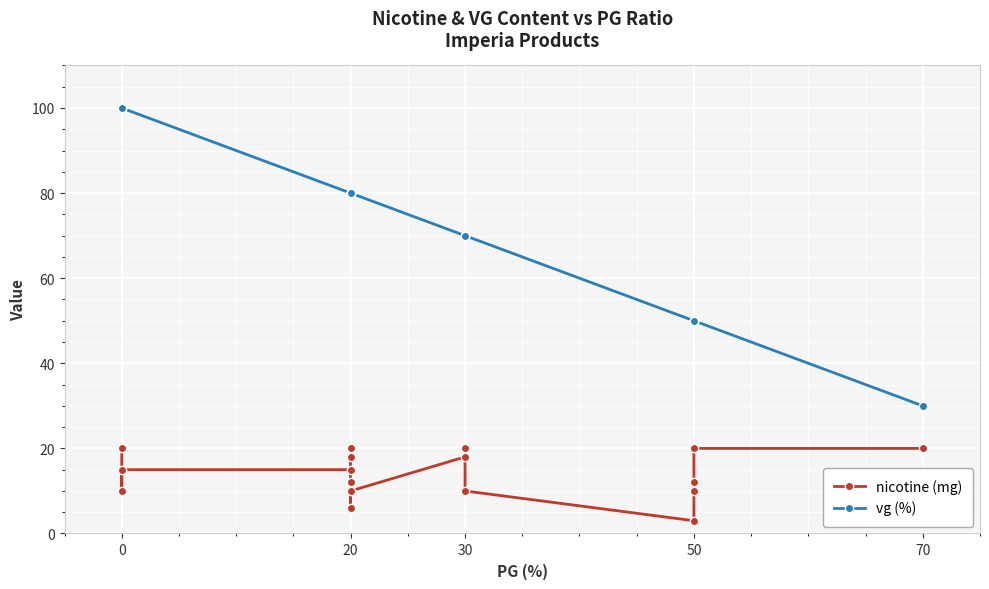

What is the greatest value displayed?

100